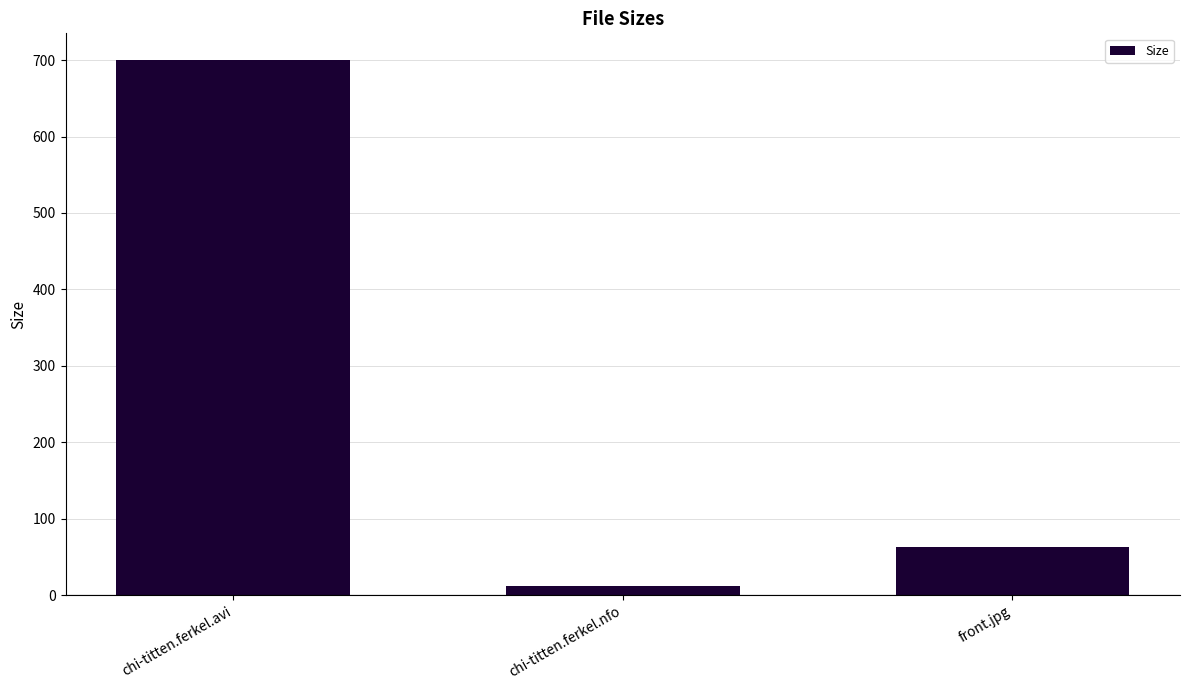

Reading left to right, list all the values displayed in this chart.

chi-titten.ferkel.avi=700.0	chi-titten.ferkel.nfo=12.1	front.jpg=63.5